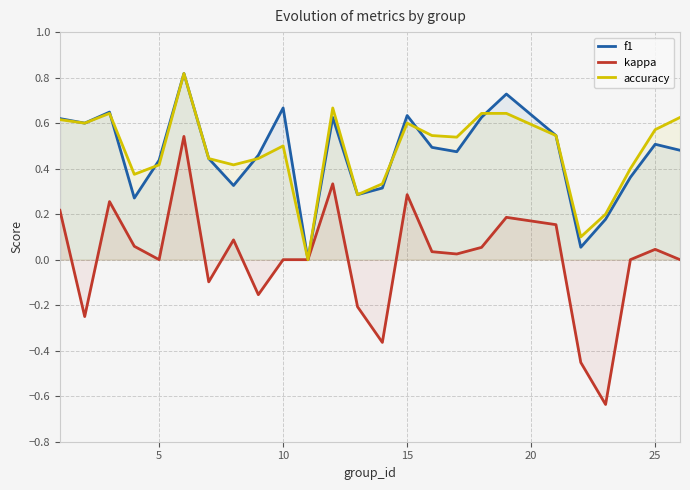

How many accuracy values are between 0 and 1?

25